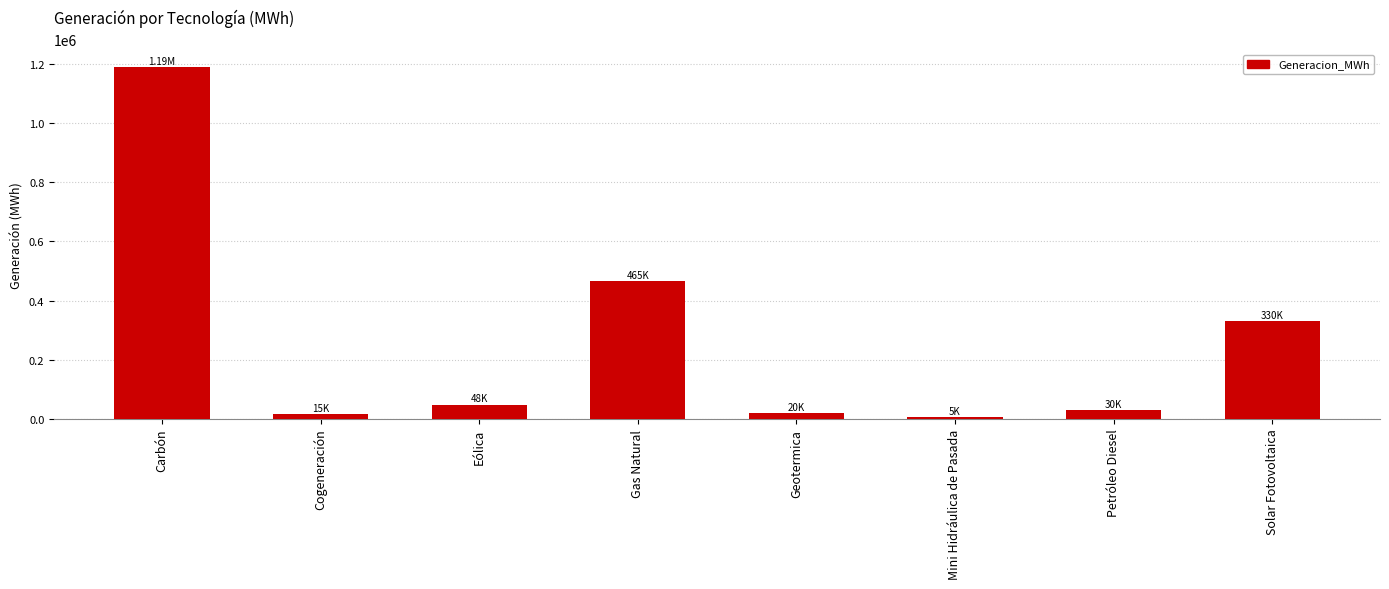

At which category does the chart reach its minimum across all series?

Mini Hidráulica de Pasada